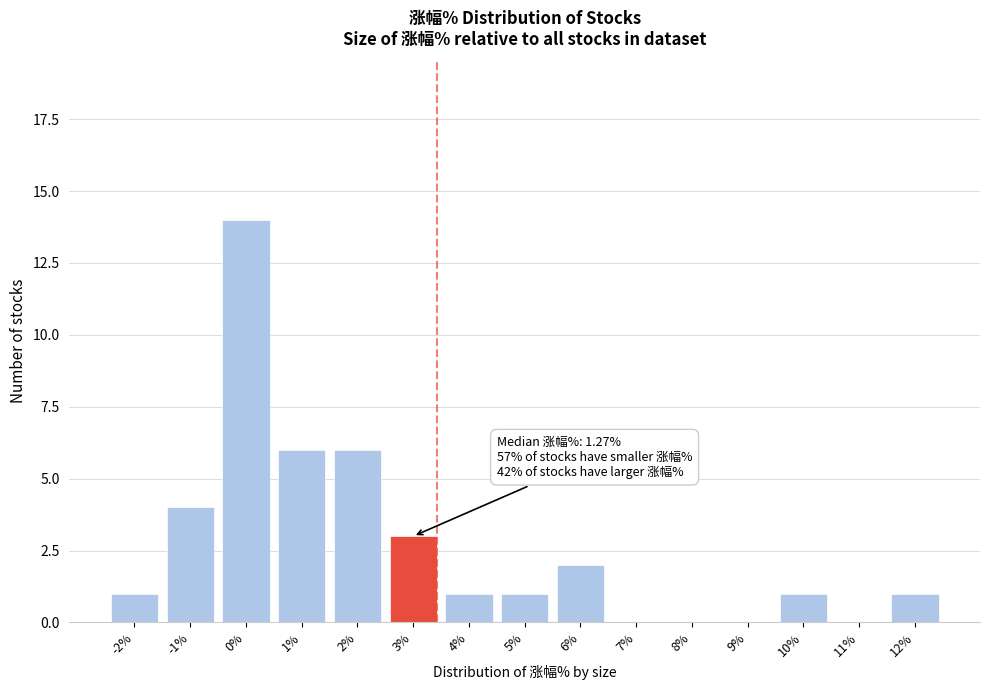

Reading left to right, list all the values displayed in this chart.

-2%=1	-1%=4	0%=14	1%=6	2%=6	3%=3	4%=1	5%=1	6%=2	7%=0	8%=0	9%=0	10%=1	11%=0	12%=1